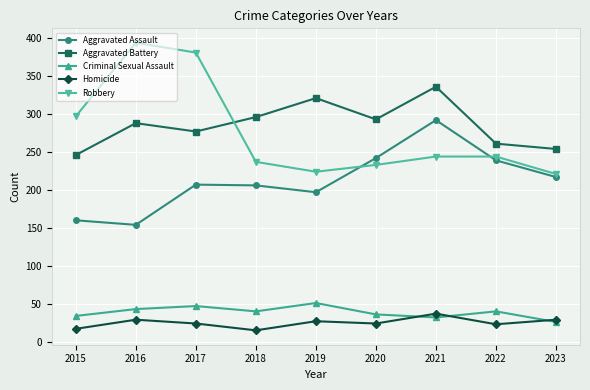

At how many categories does at least one series exceed 86?

9